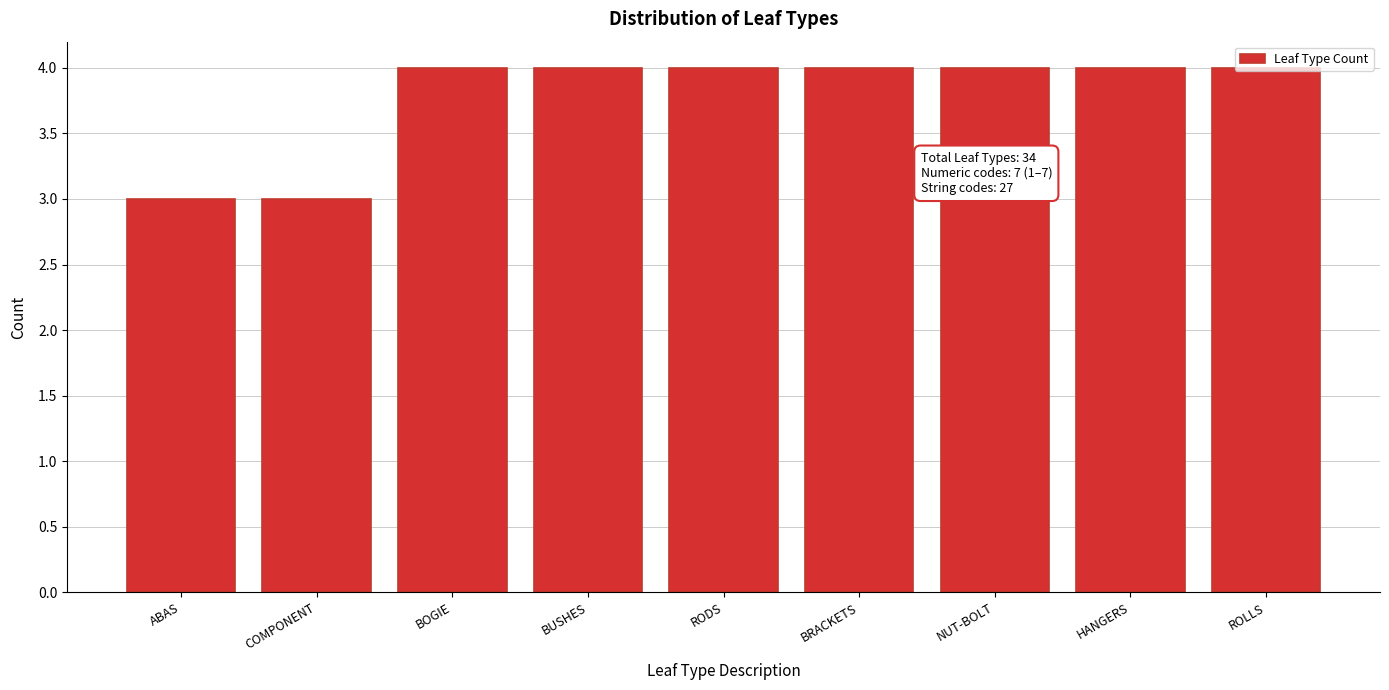

What is the sum of all values?

34